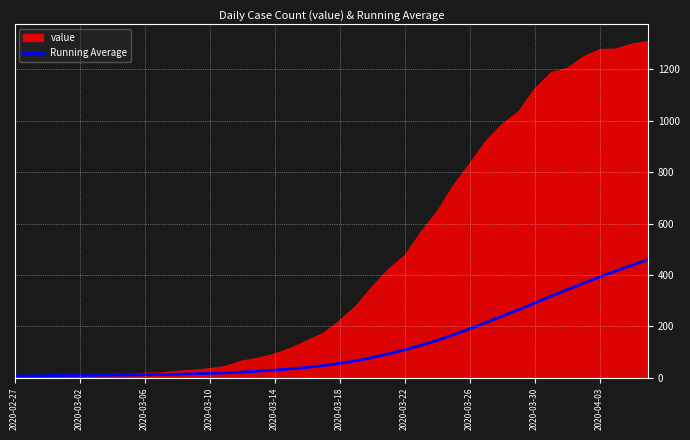

At which category does the chart reach its minimum across all series?

2020-02-27